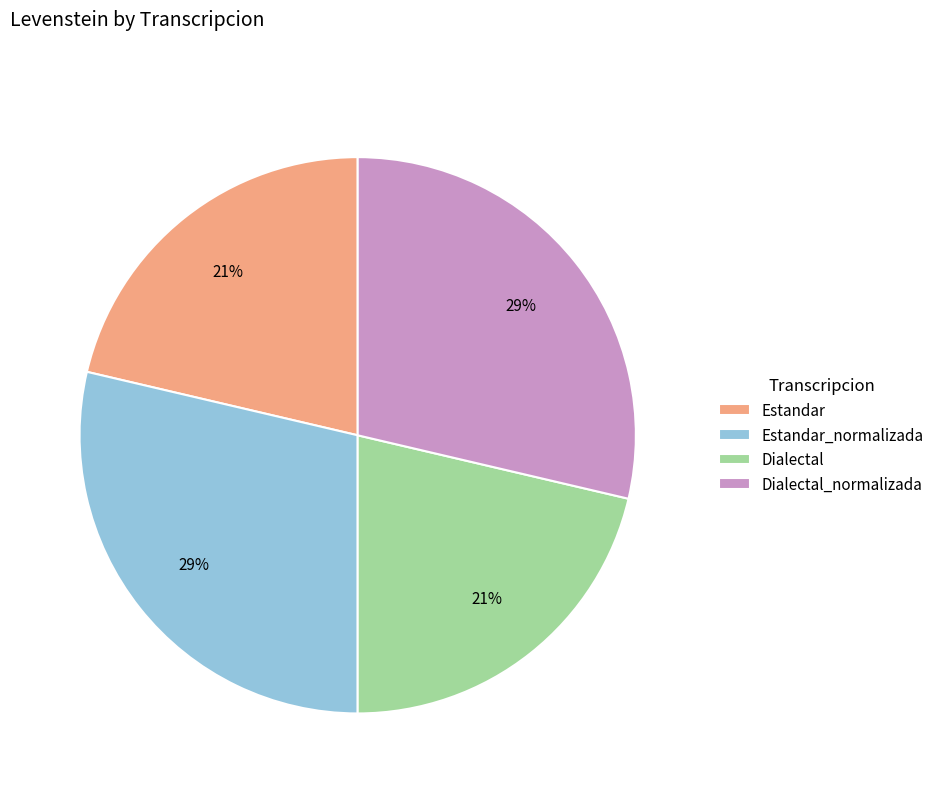

To the nearest percent, what is the average slice percentage?

25%